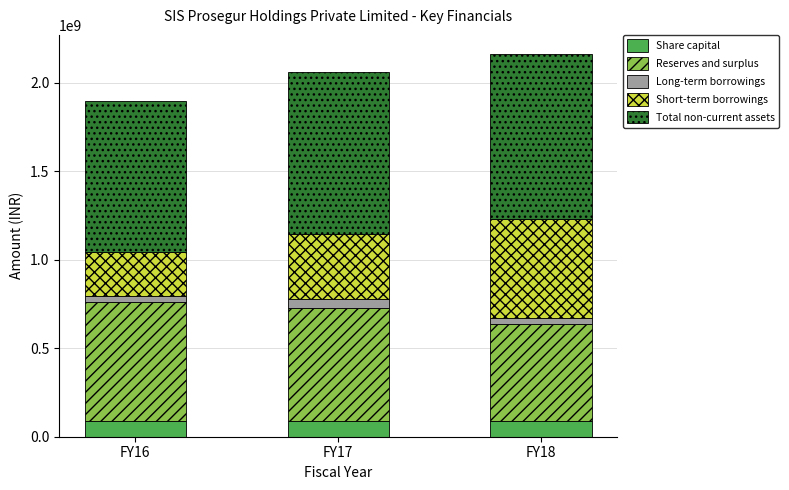

What is the sum of all Share capital values?

270300000